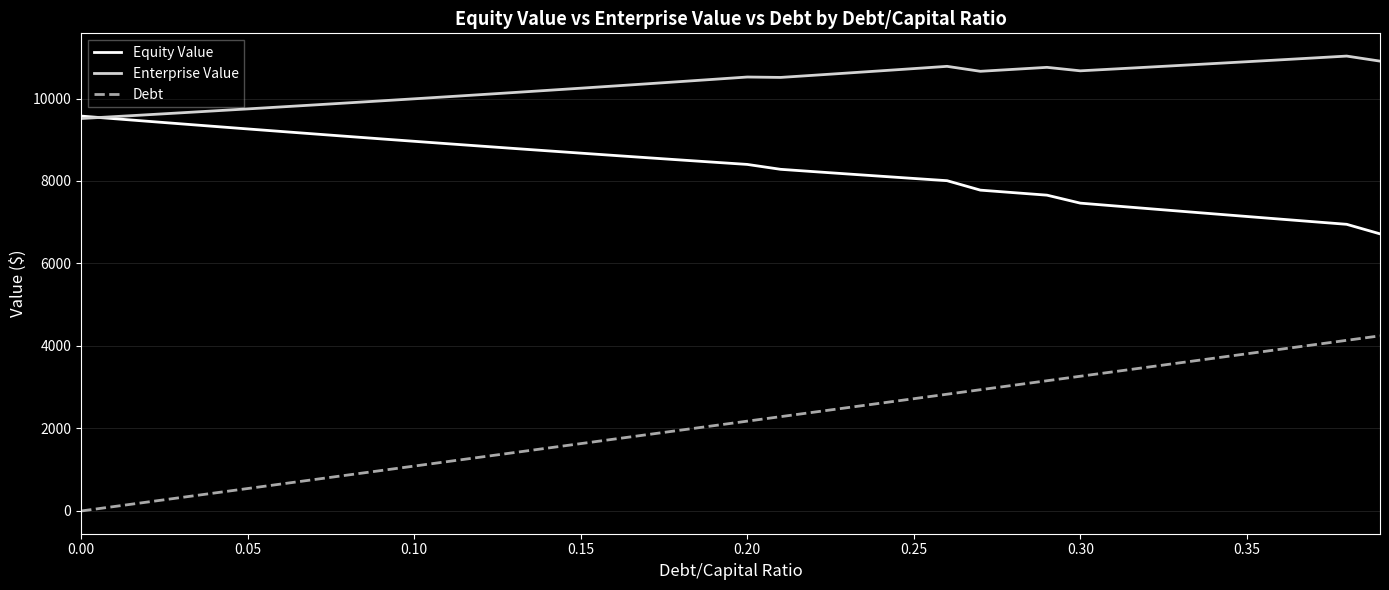

True or false: Equity Value and Debt cross at least once.

False